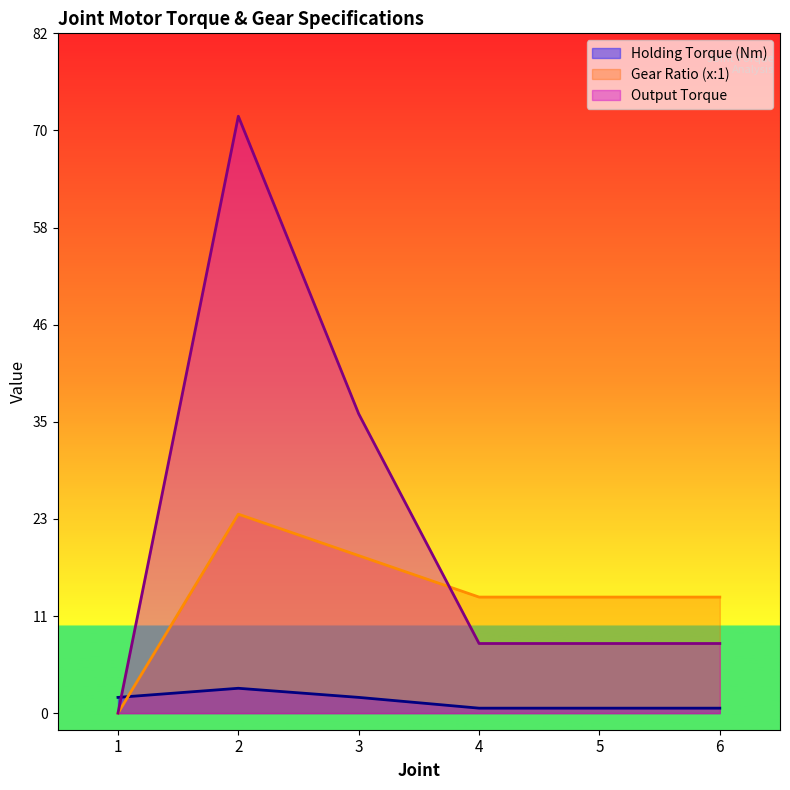

Rank the series at 6 from lowest to highest value.

Holding Torque (Nm), Output Torque, Gear Ratio (x:1)